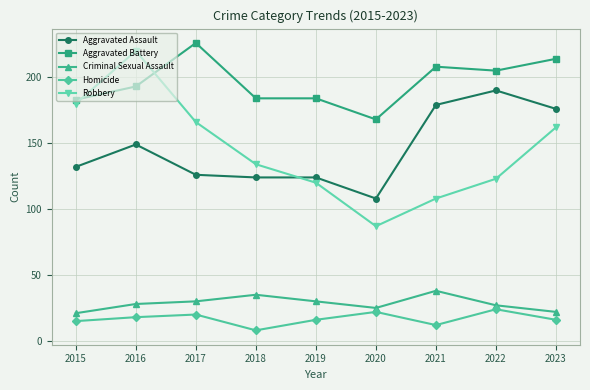

Does the chart display data point markers on the line(s)?

Yes